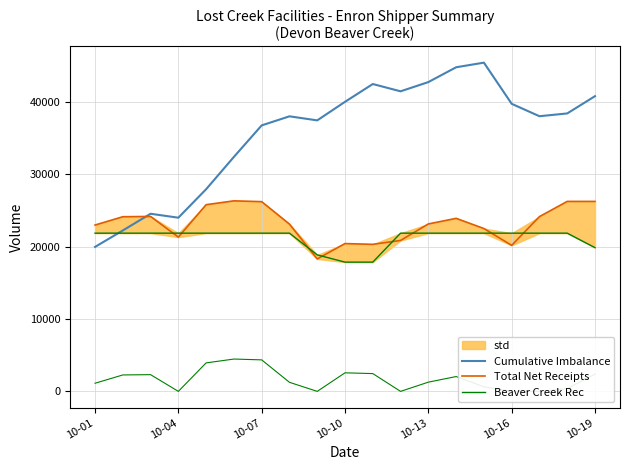

Which label corresponds to the largest value in the chart?

14